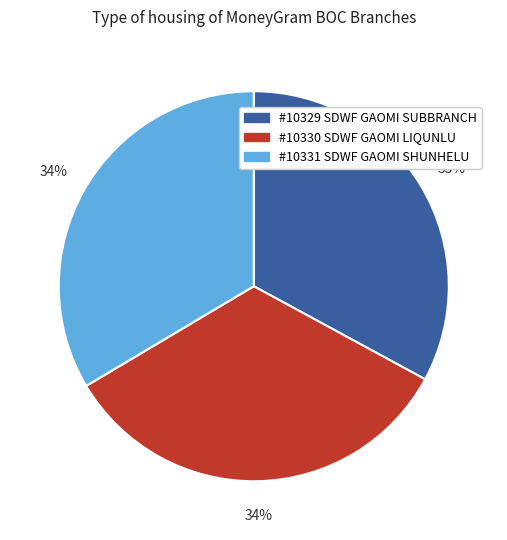

To the nearest percent, what is the average slice percentage?

33%